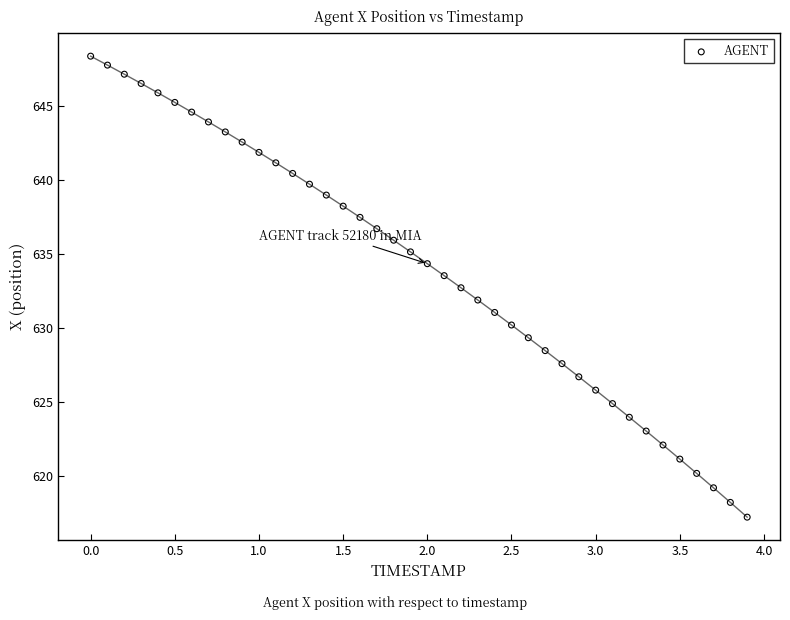

What is the range of Y values (max minus min)?

31.2